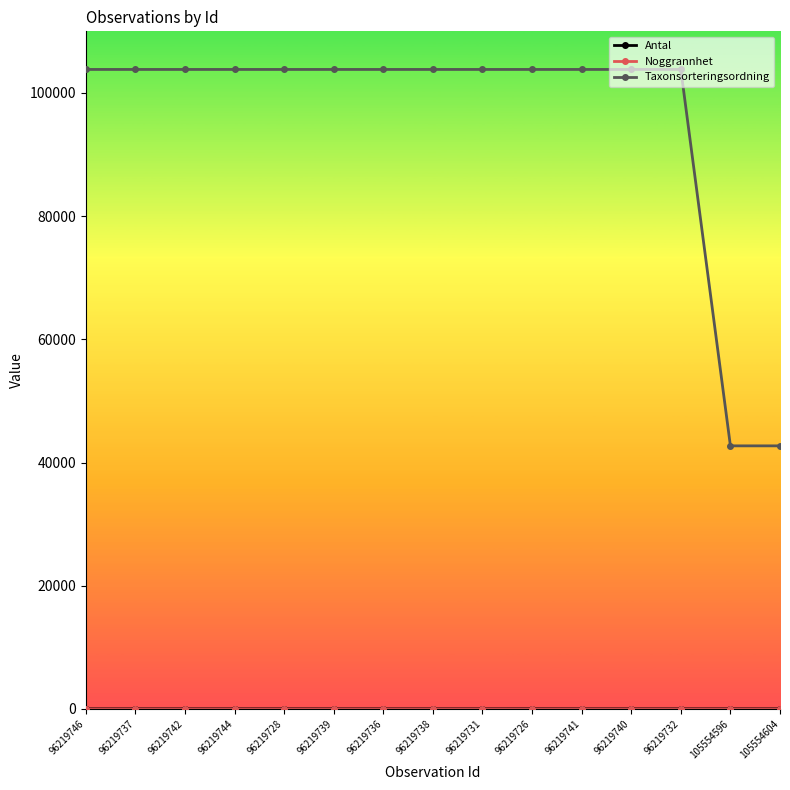

What is the difference between the maximum and minimum values in the Taxonsorteringsordning series?

61108